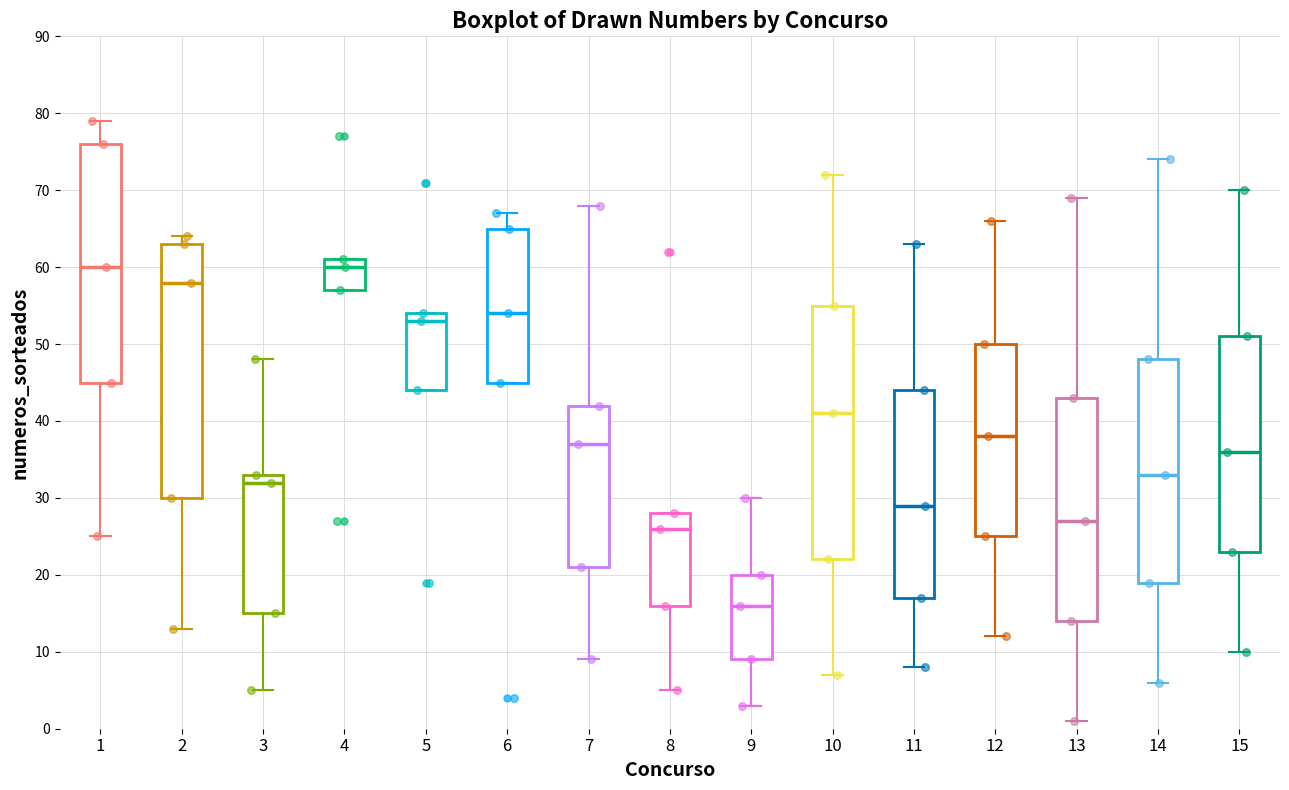

Reading left to right, read every box against the y-axis: the position of its median line, the range the box covers, and the ends of its whiskers. The values are not printed on the chart, so give them approximately, as read against the axis.

1: median 60, box 45 to 76, whiskers 25 to 79
2: median 58, box 30 to 63, whiskers 13 to 64
3: median 32, box 15 to 33, whiskers 5 to 48
4: median 60, box 57 to 61, whiskers 57 to 61
5: median 53, box 44 to 54, whiskers 44 to 54
6: median 54, box 45 to 65, whiskers 45 to 67
7: median 37, box 21 to 42, whiskers 9 to 68
8: median 26, box 16 to 28, whiskers 5 to 28
9: median 16, box 9 to 20, whiskers 3 to 30
10: median 41, box 22 to 55, whiskers 7 to 72
11: median 29, box 17 to 44, whiskers 8 to 63
12: median 38, box 25 to 50, whiskers 12 to 66
13: median 27, box 14 to 43, whiskers 1 to 69
14: median 33, box 19 to 48, whiskers 6 to 74
15: median 36, box 23 to 51, whiskers 10 to 70